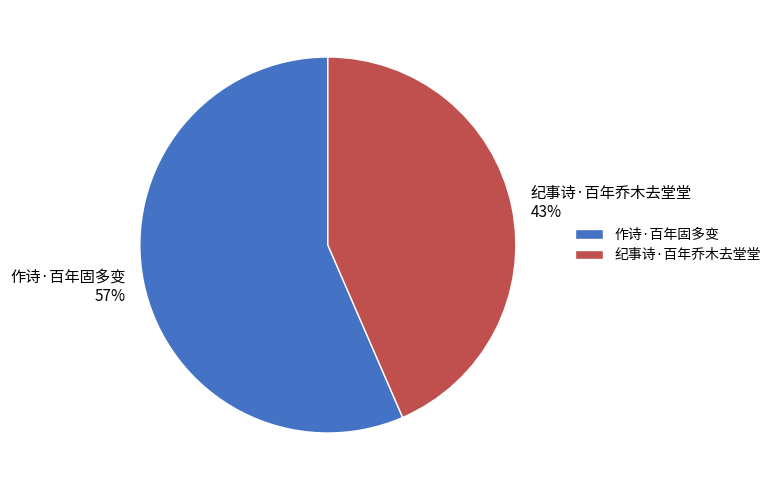

To the nearest percent, what portion does 纪事诗·百年乔木去堂堂 represent?

43%